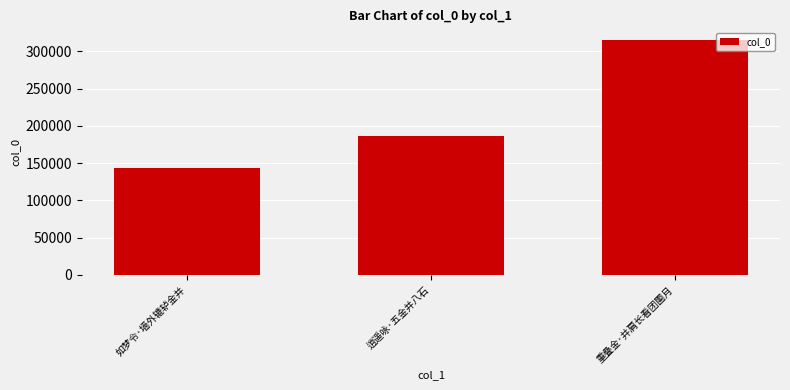

Which label corresponds to the smallest value in the chart?

如梦令·墙外辘轳金并